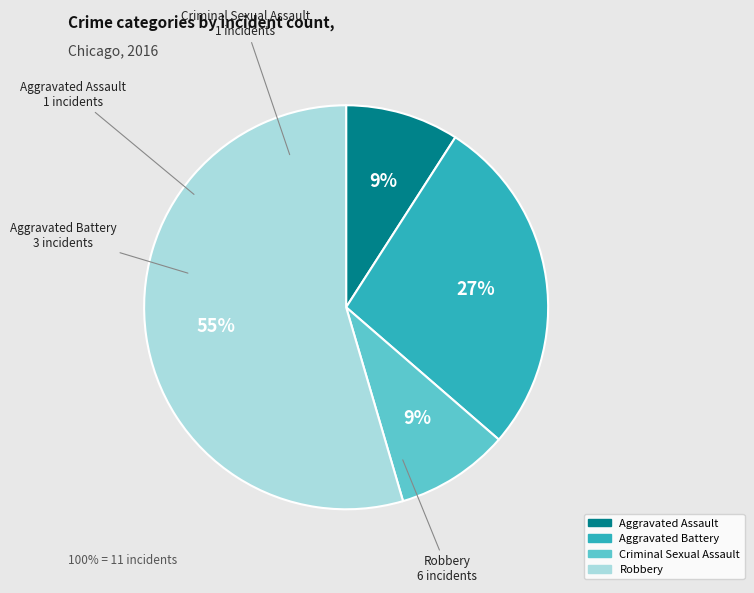

Does any single category account for the majority?

Yes